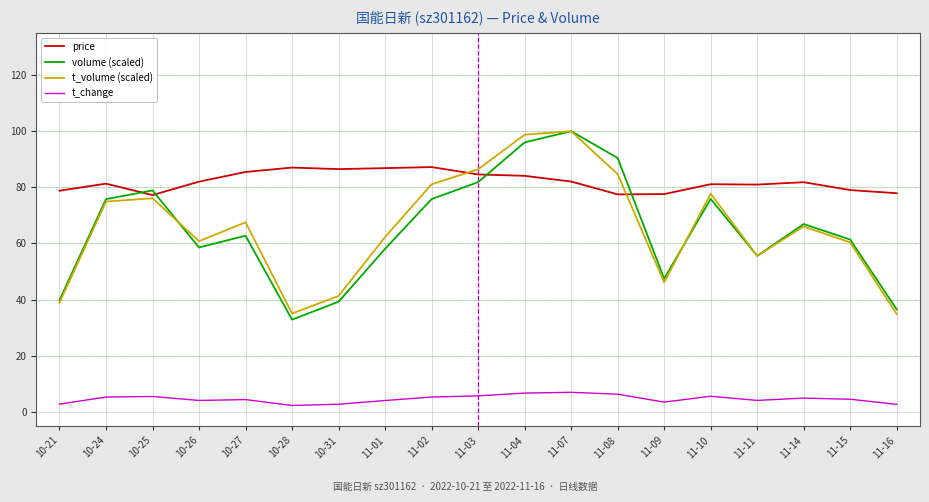

What is the spread (max minus min) of values at 11-11?

76.9